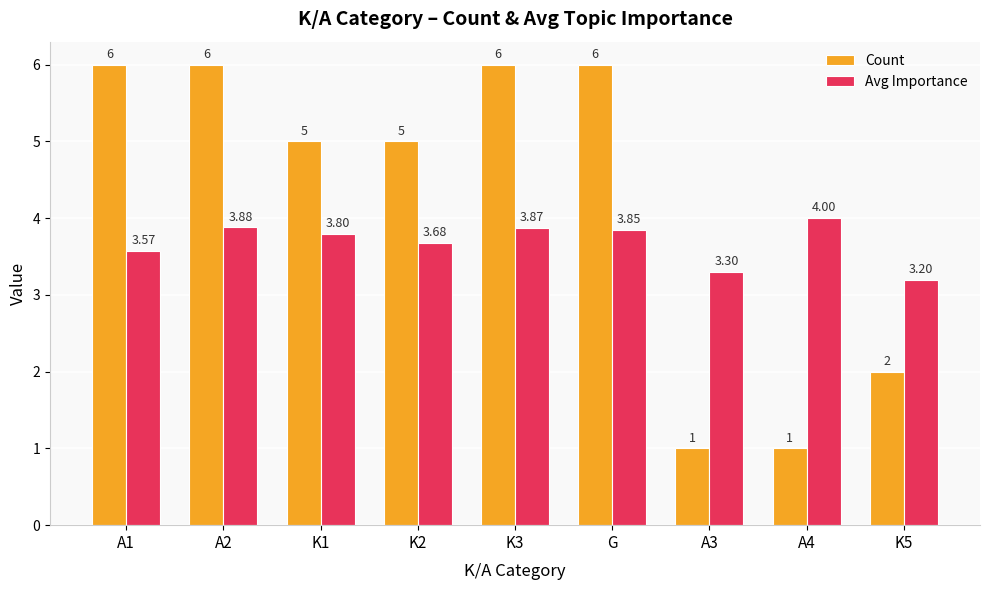

How many groups of bars are there?

9